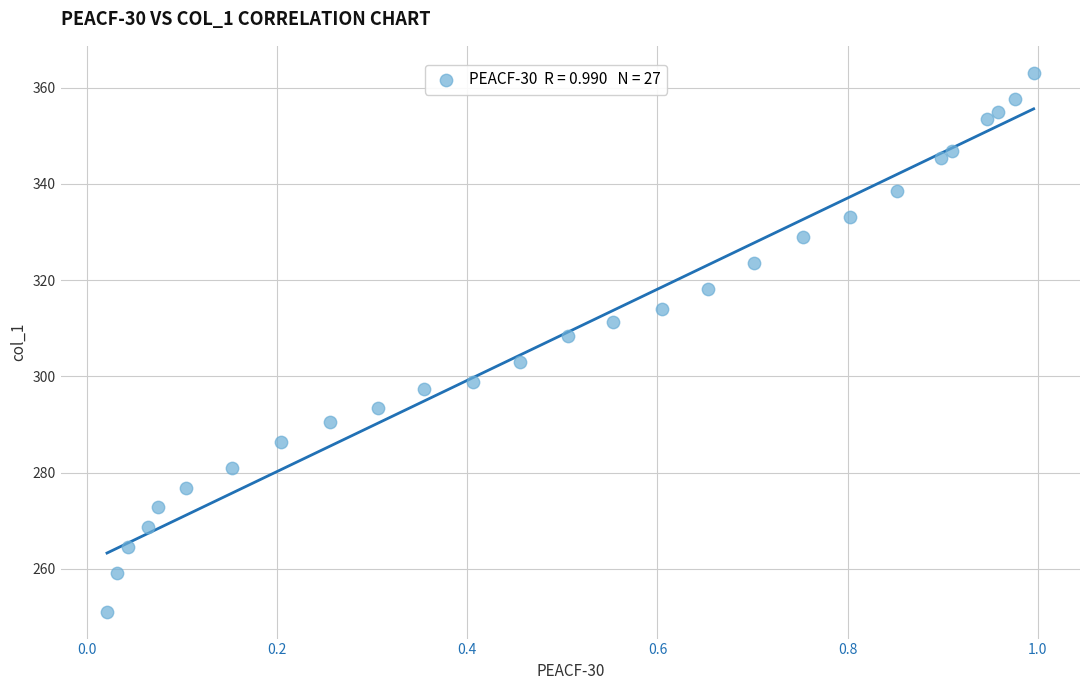

What Y value in the scatter plot is closest to 307?

308.4